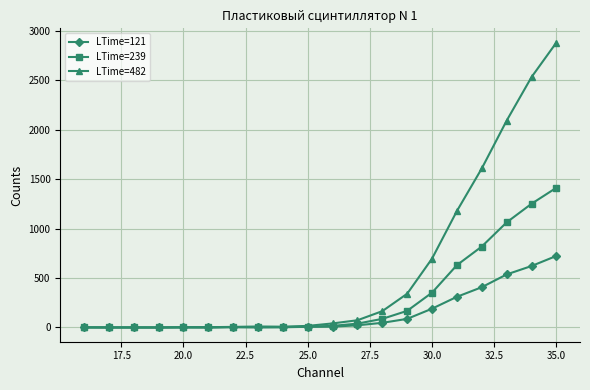

True or false: LTime=121 has more than 1 interior local peaks.

True